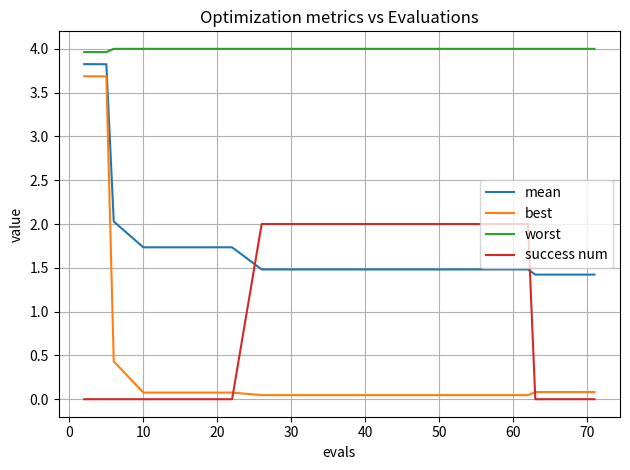

How many series are shown in this chart?

4